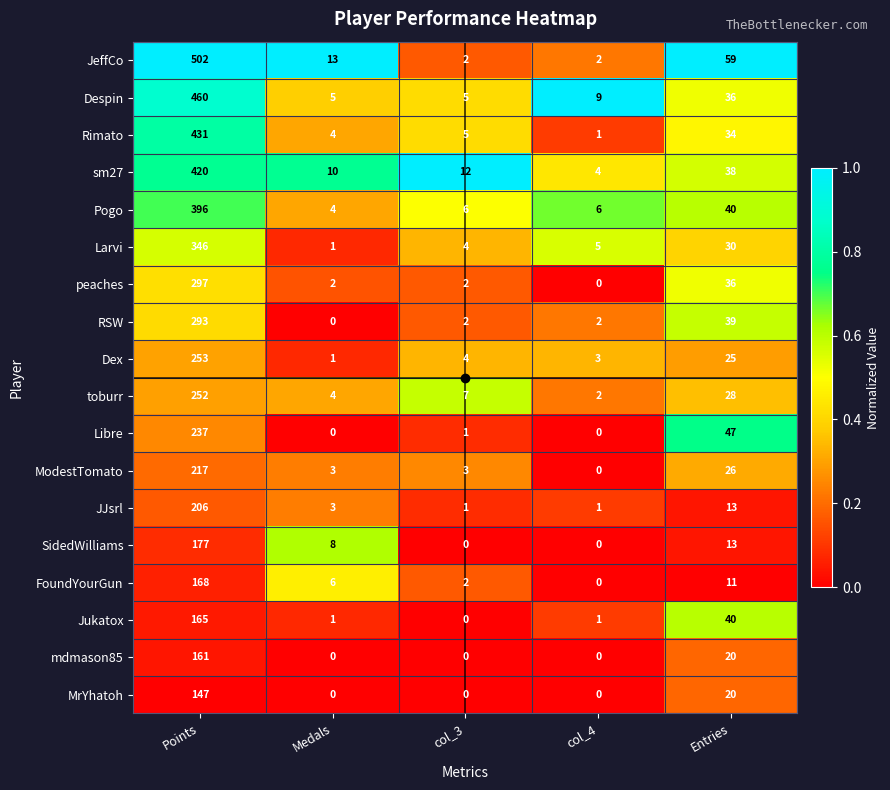

Is it true that Pogo equals 6 at col_4?

True